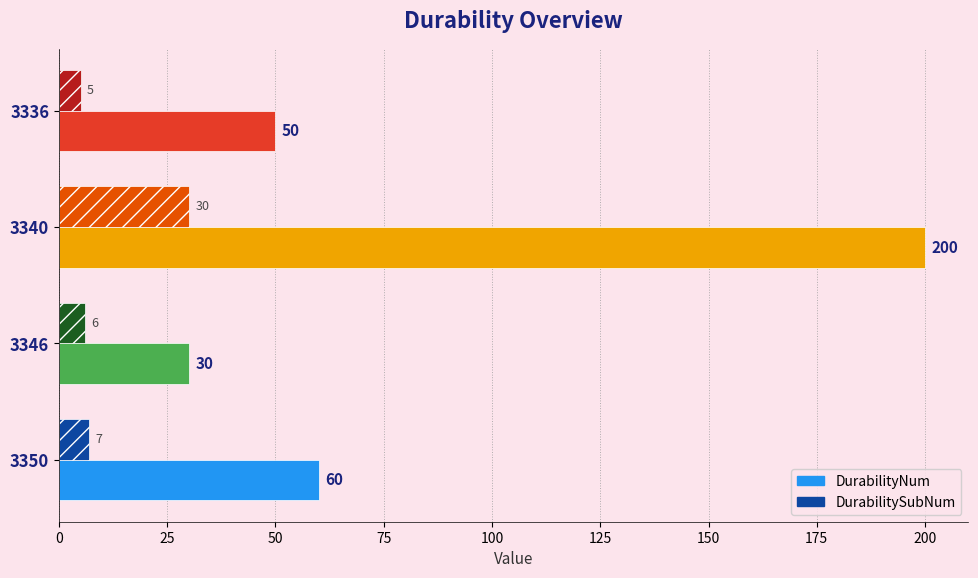

At 3350, list the series in order from largest to smallest.

DurabilityNum, DurabilitySubNum